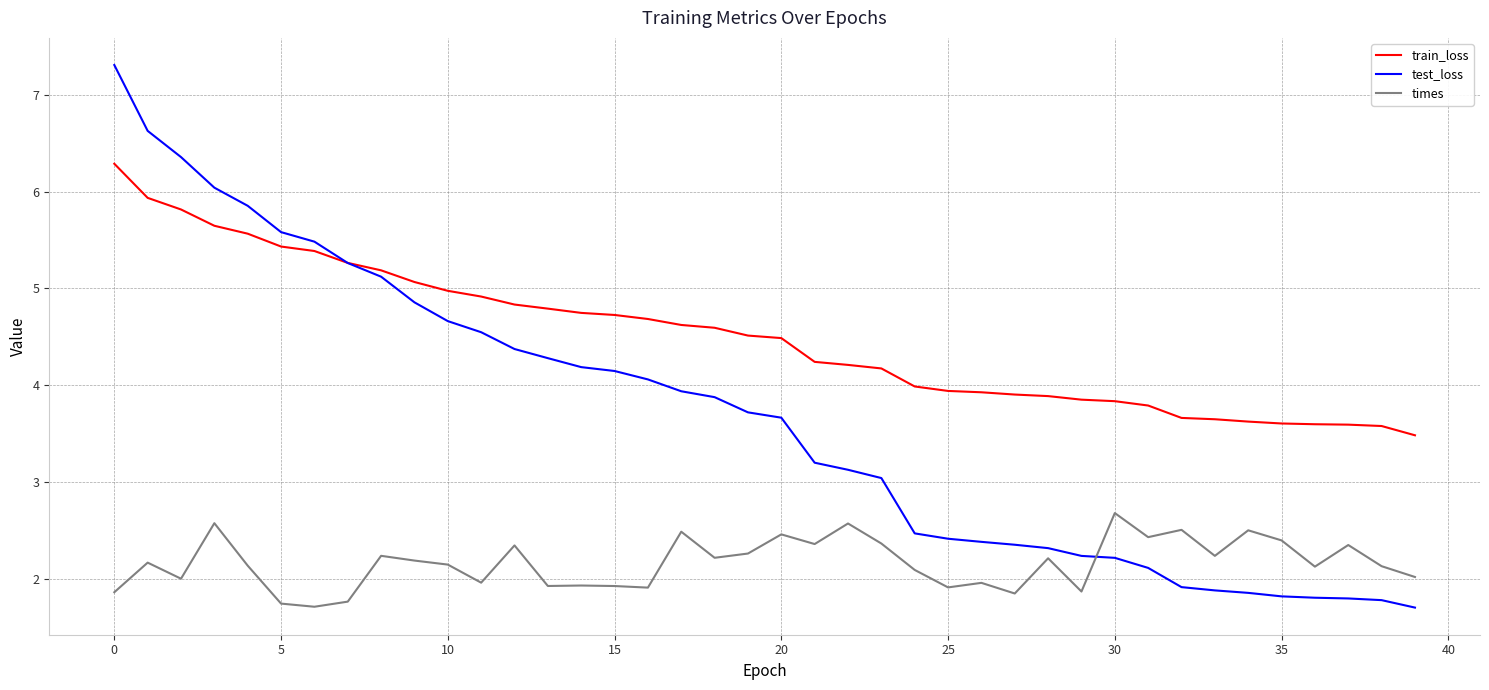

What is the difference between the maximum and minimum values in the test_loss series?

5.6